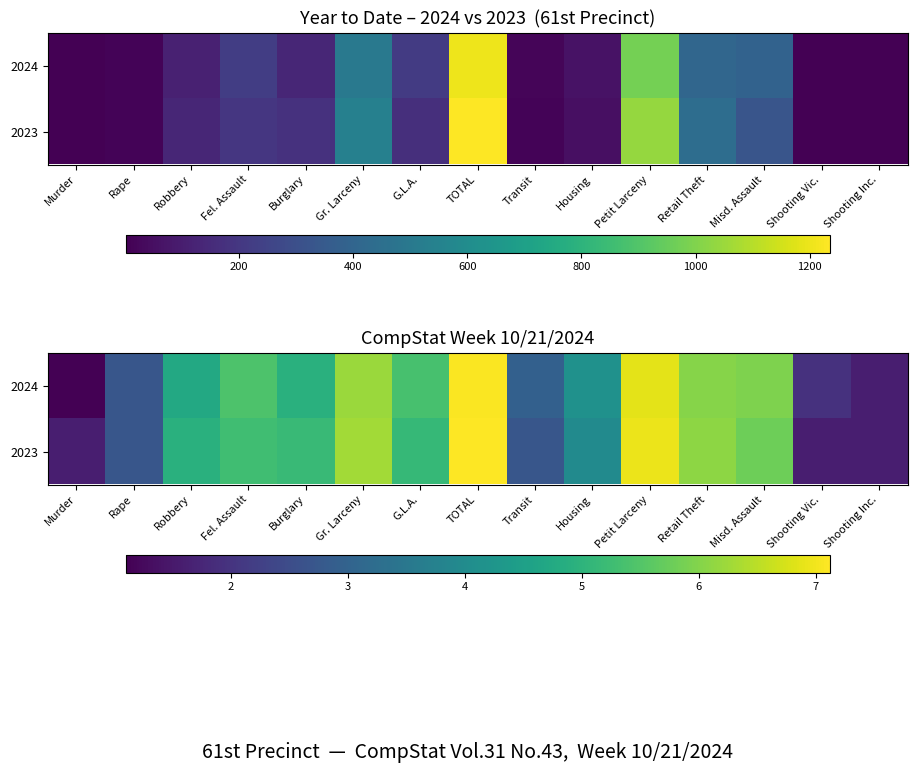

Which series changed the most between Burglary and Retail Theft?

2024